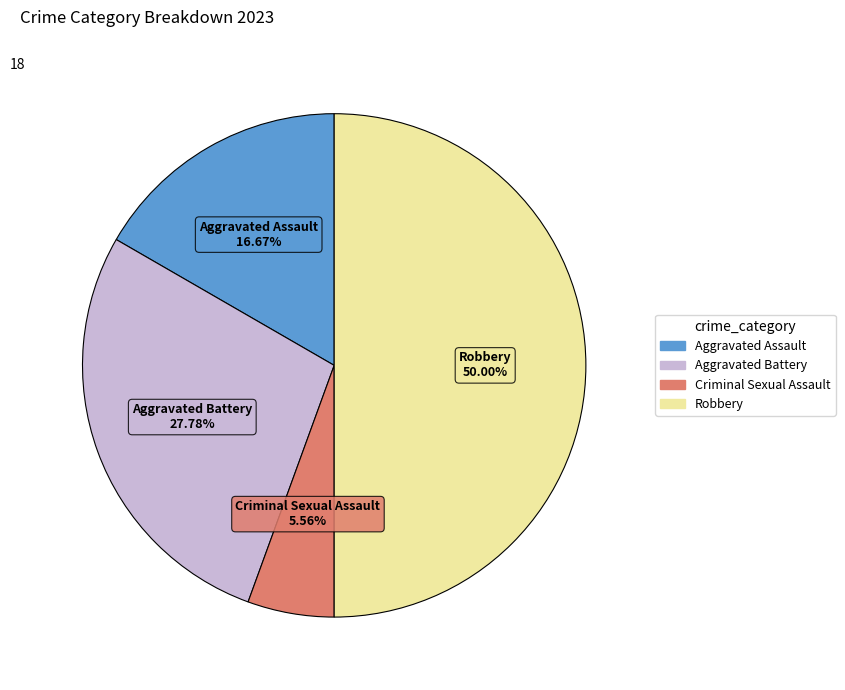

Rank the categories by value from lowest to highest.

Criminal Sexual Assault, Aggravated Assault, Aggravated Battery, Robbery